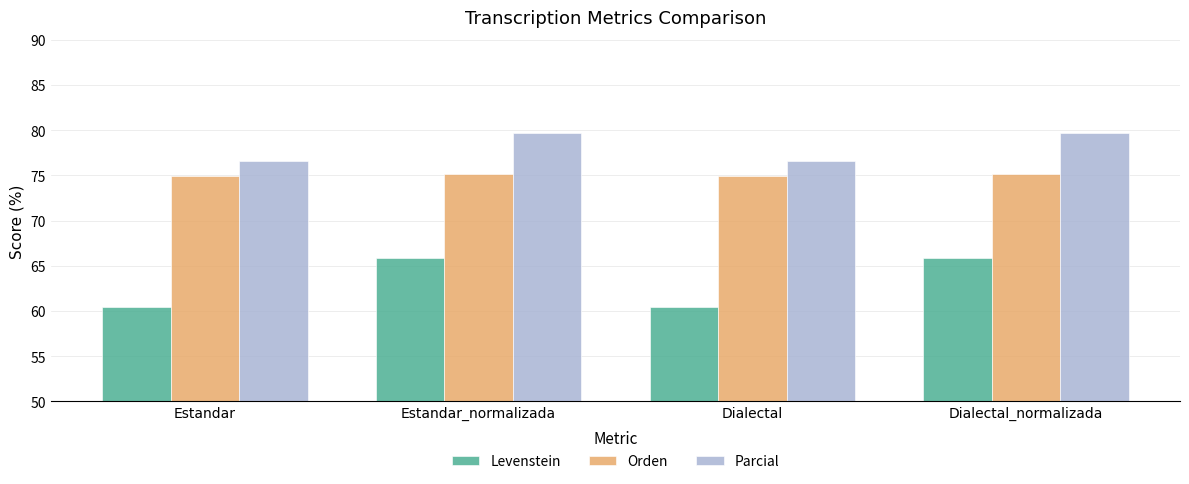

Rank the series by their average value, from lowest to highest.

Levenstein, Orden, Parcial